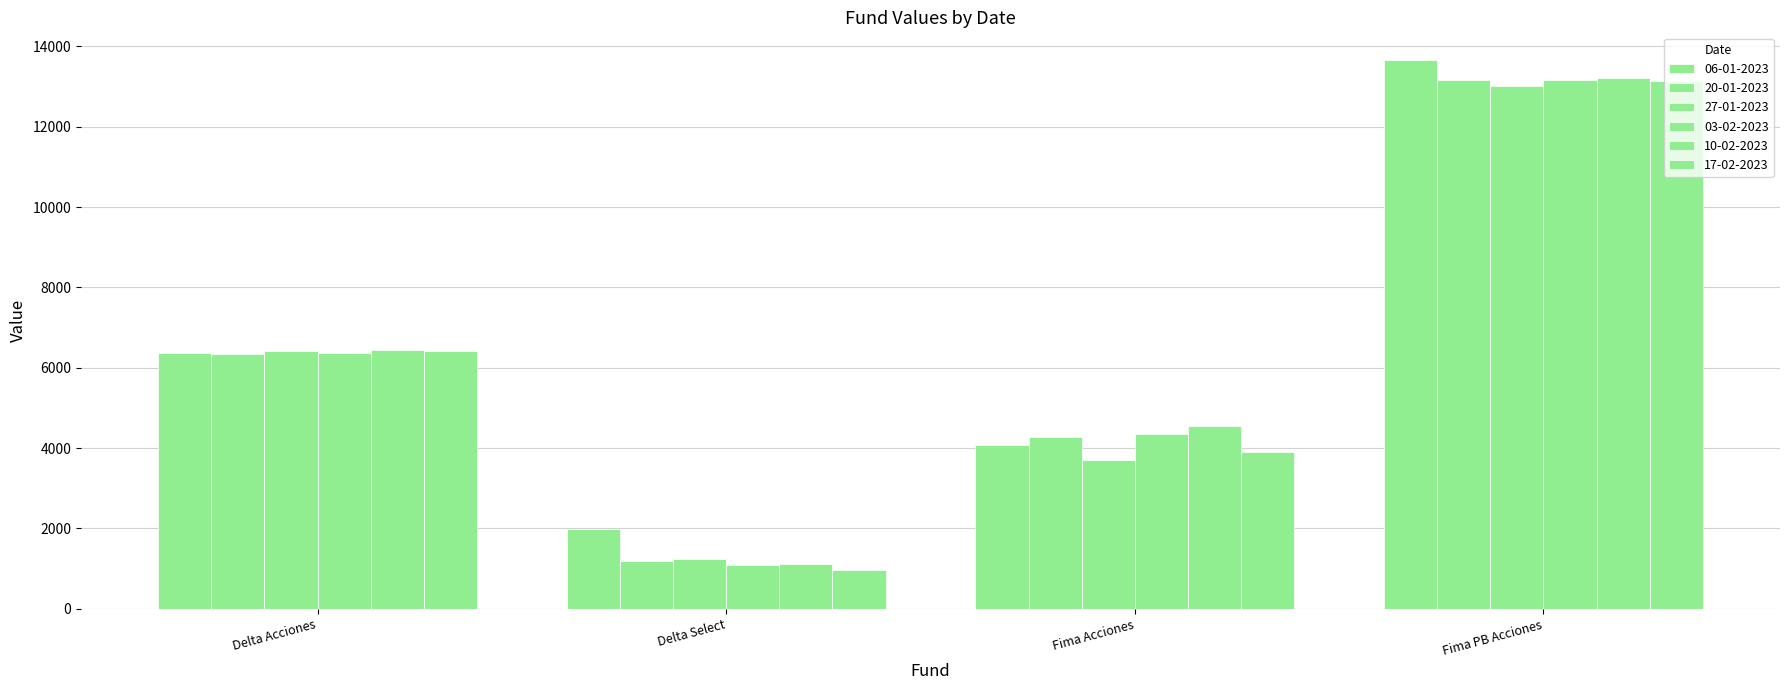

How many groups of bars are there?

4